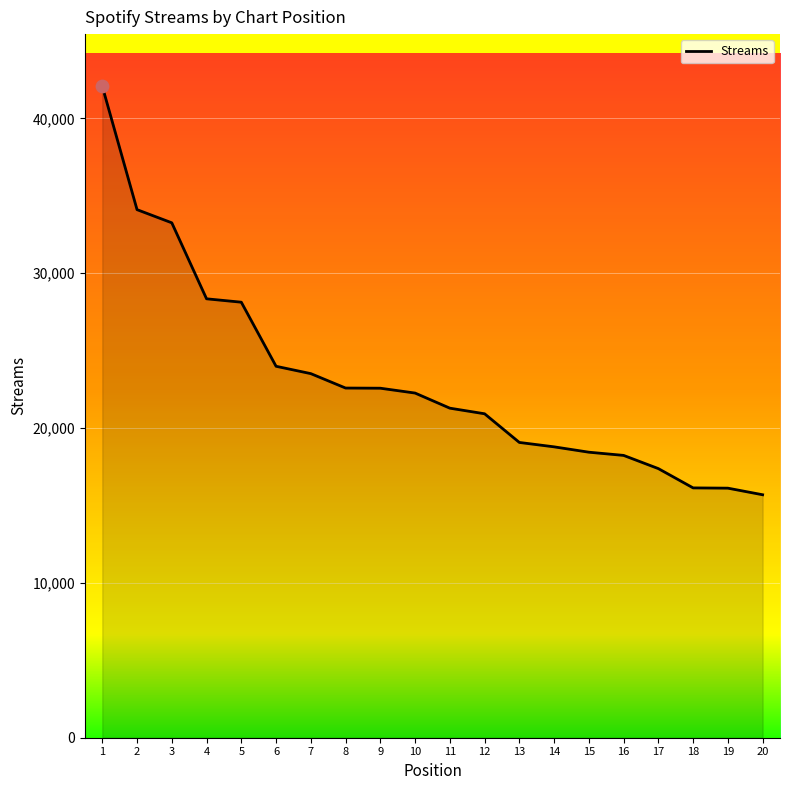

What is the change in value from 1 to 2?

-7972